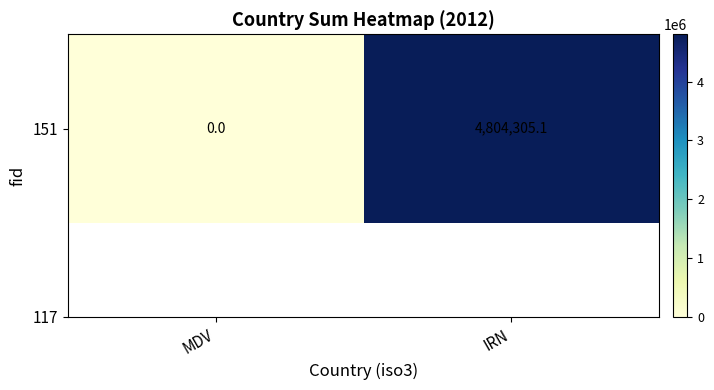

List the labels in order of value, smallest first.

MDV, IRN